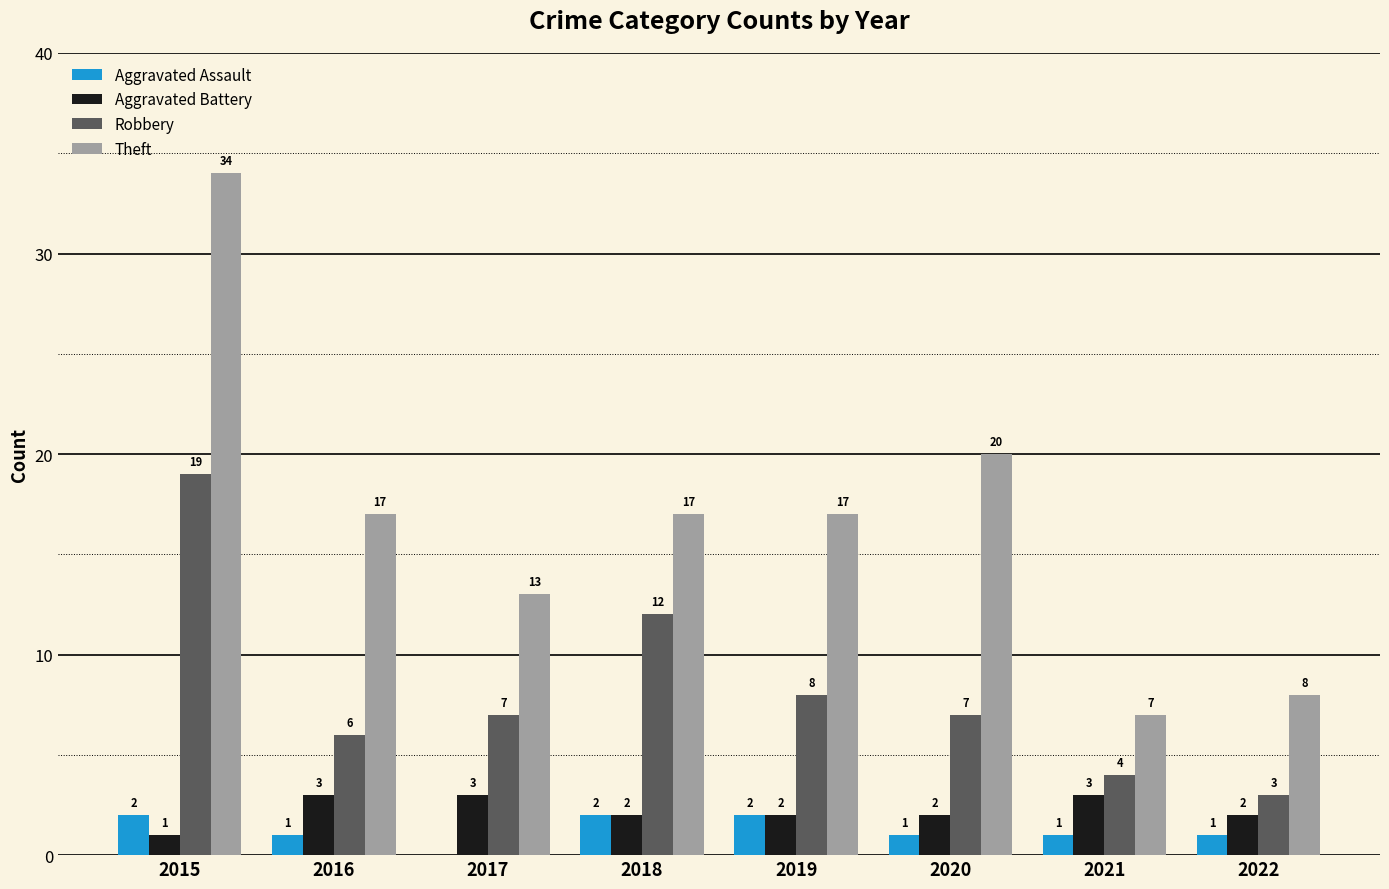

How many groups of bars are there?

8